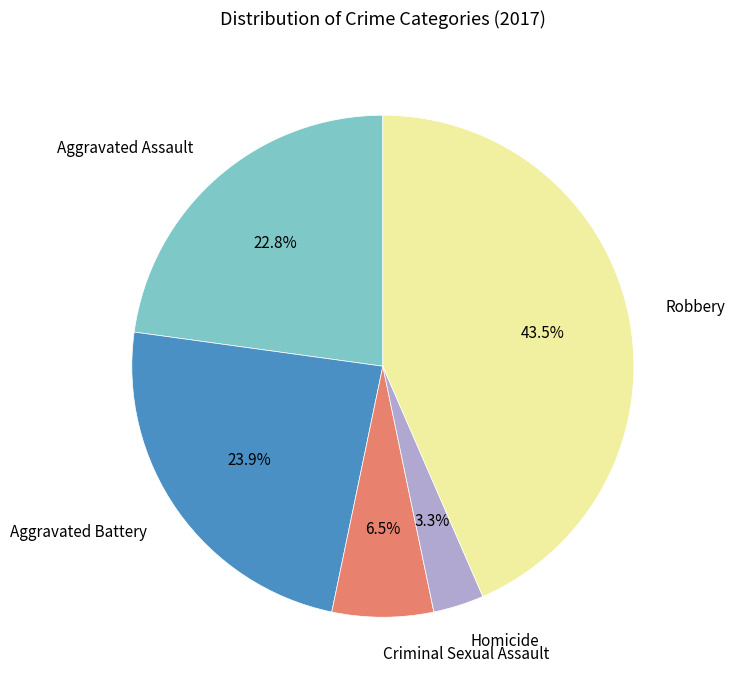

Is it true that Aggravated Assault is 17% of the pie?

False